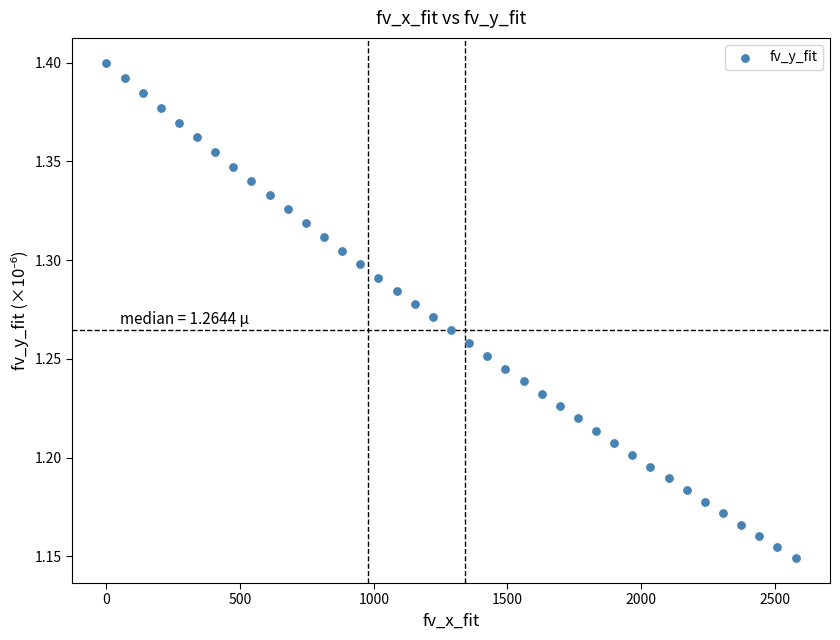

What is the range of Y values (max minus min)?

0.3